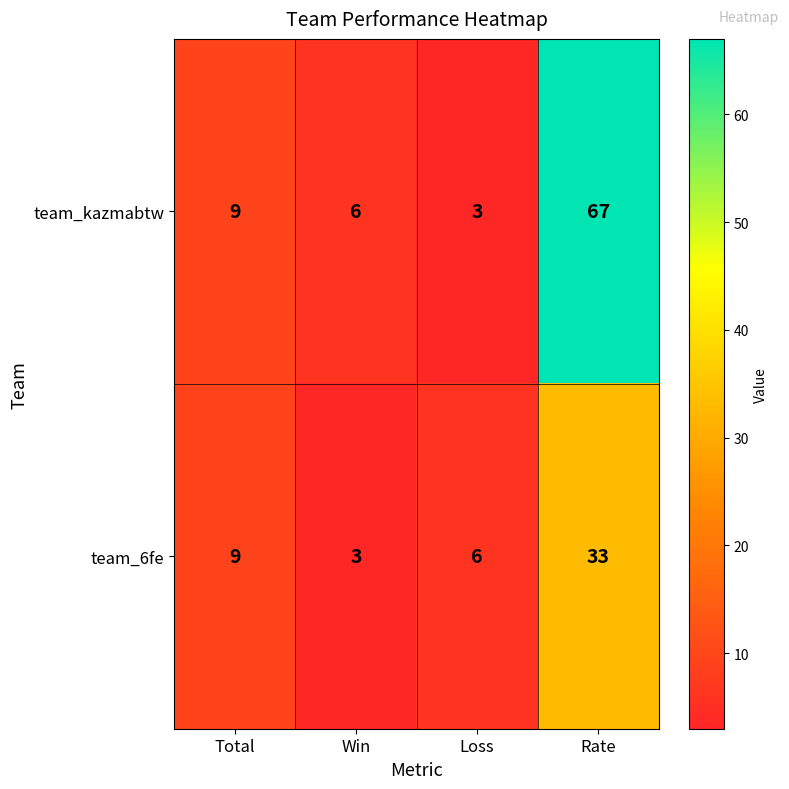

What is the greatest value displayed?

67